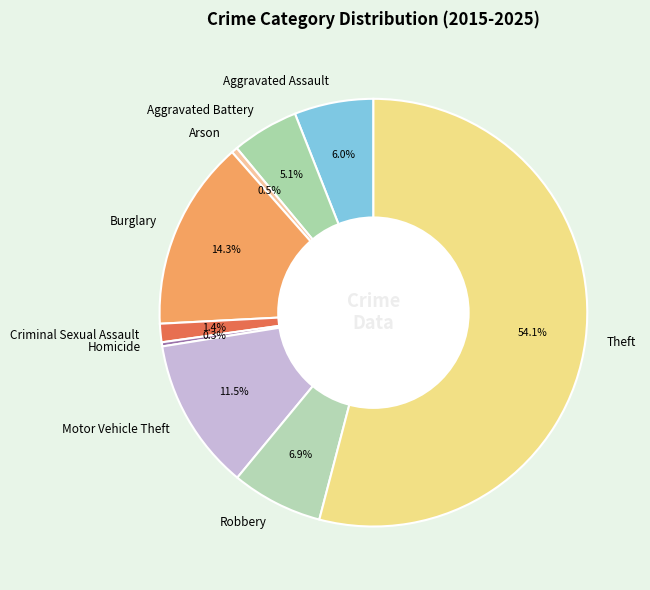

To the nearest percent, what portion does Robbery represent?

7%